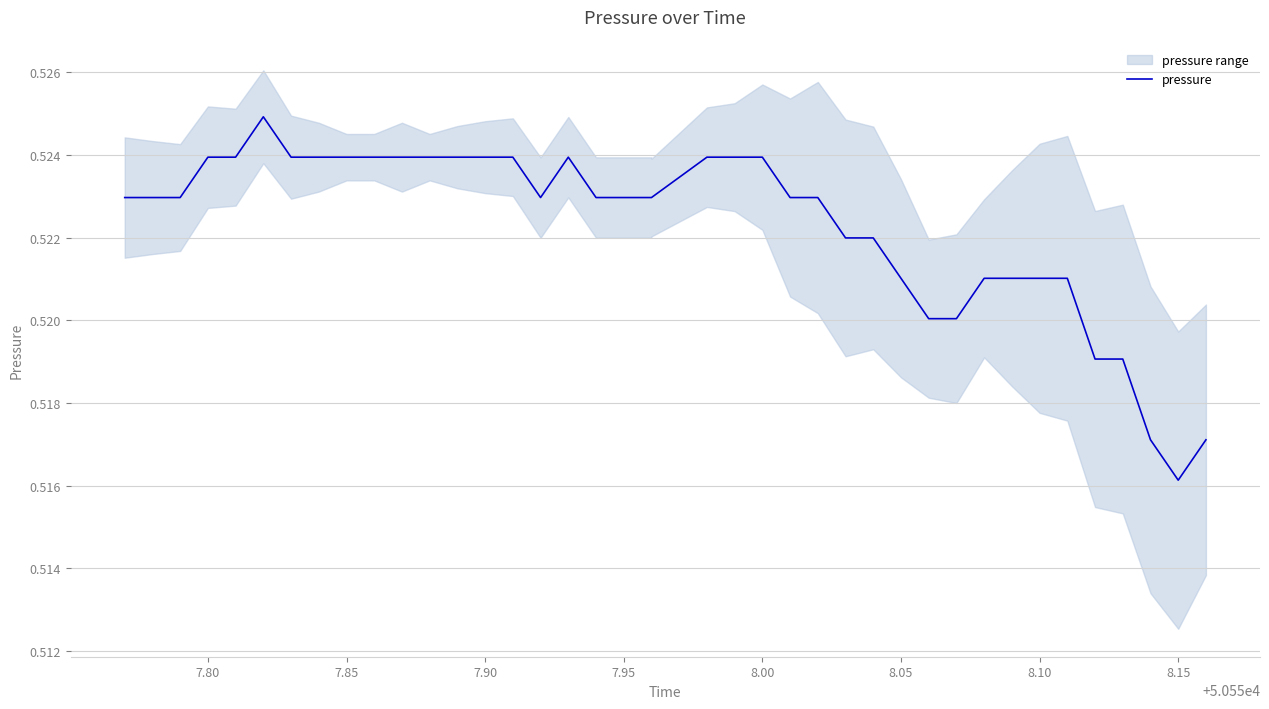

How many interior local valleys (lower than both neighbors) does the data have?

2